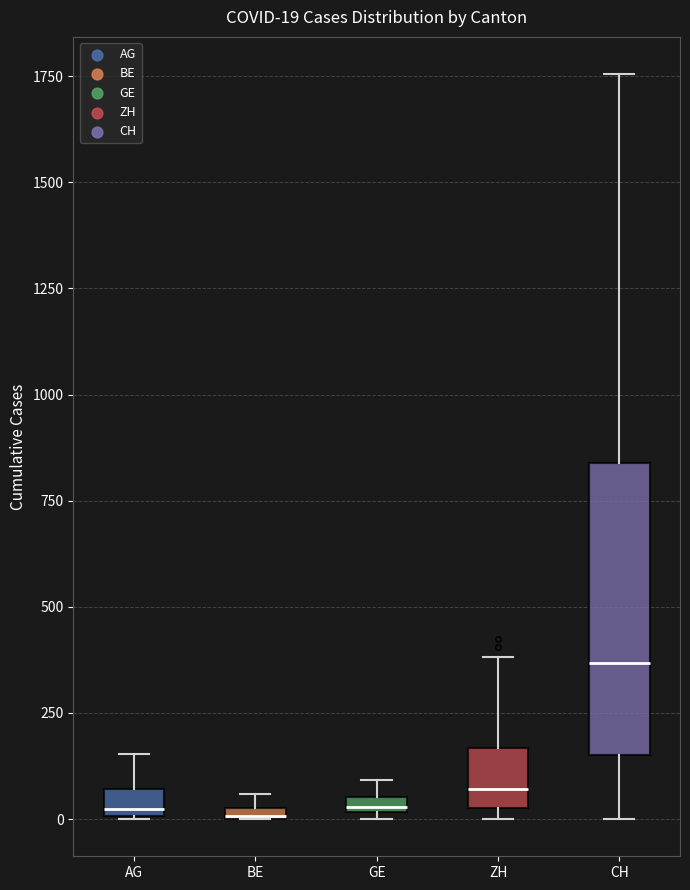

Comparing the boxes themselves (not the whiskers), which one is the tallest?

CH